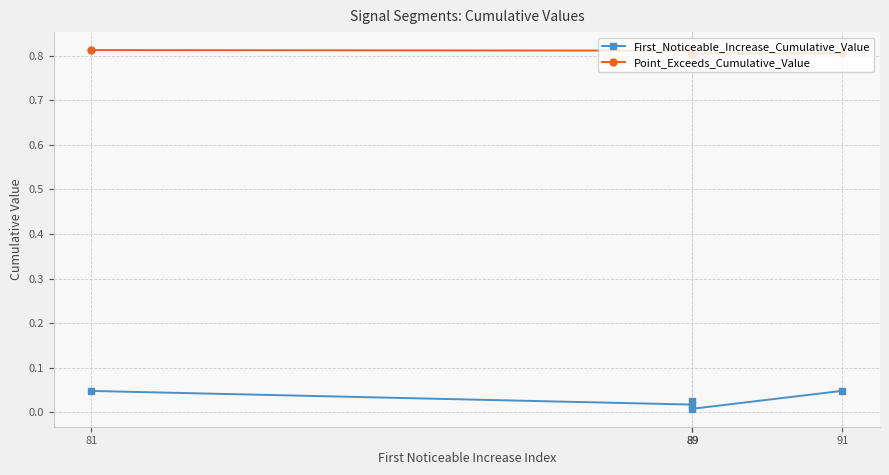

What is the value of the Point_Exceeds_Cumulative_Value point at the 1st from the left?

0.8